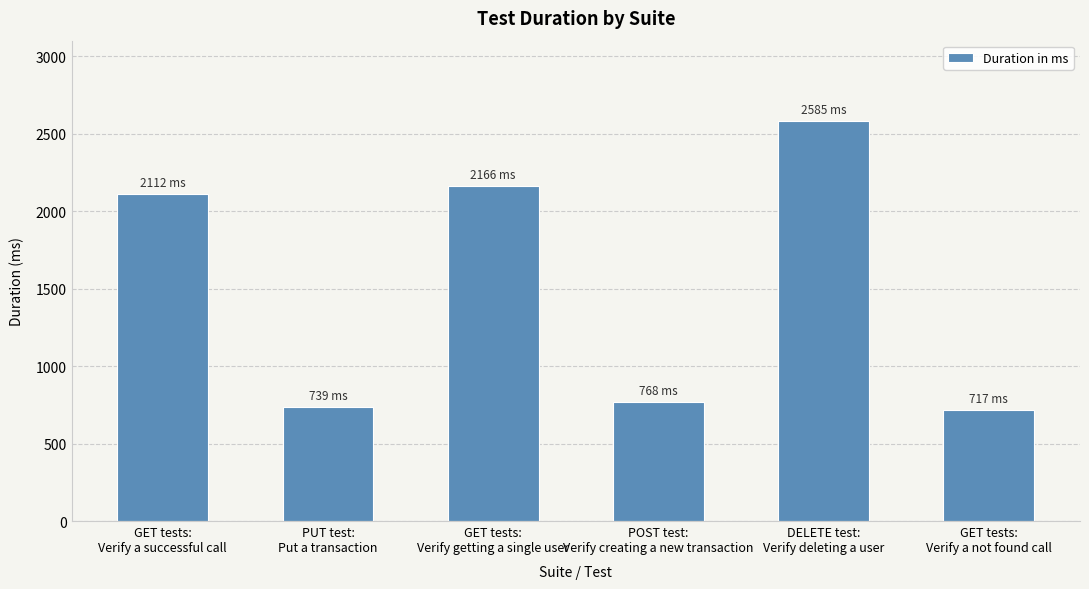

Is it true that the value at PUT test:
Put a transaction is 739?

True